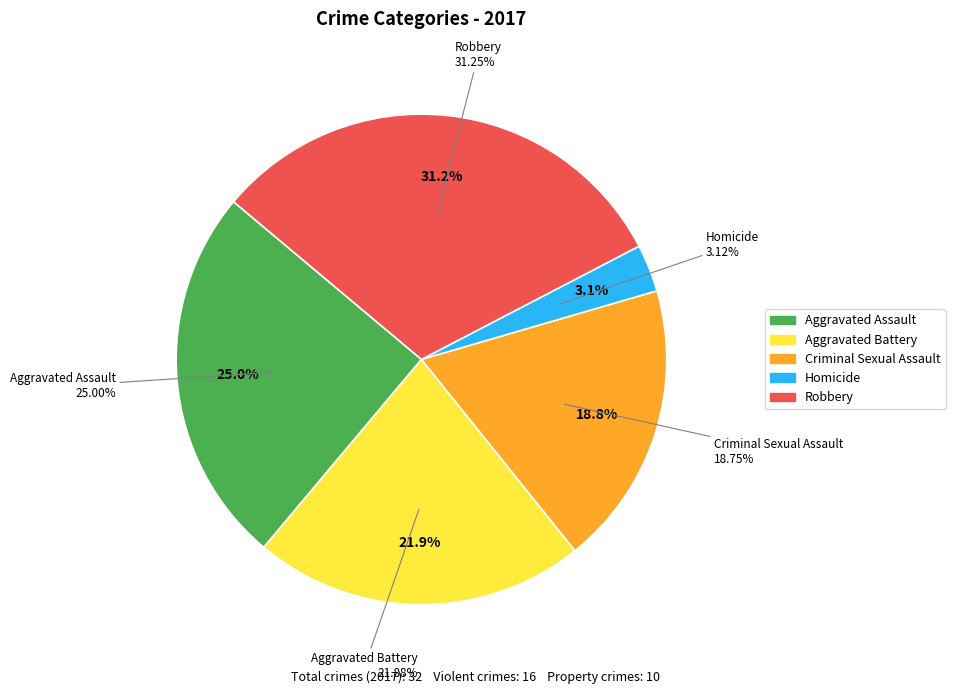

Which category has the biggest portion of the pie?

Robbery